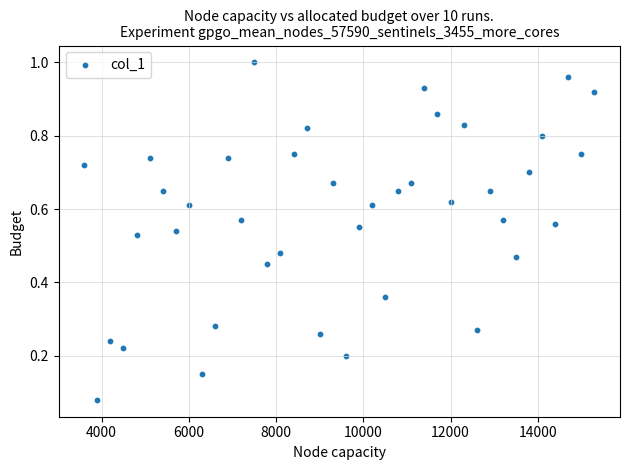

What is the range of X values (max minus min)?

11700.0